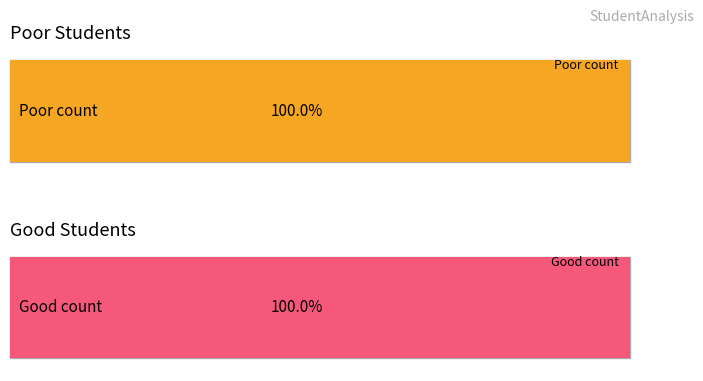

What is the sum of all good values?

136